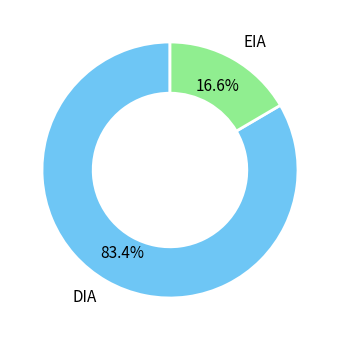

Does any single category account for the majority?

Yes